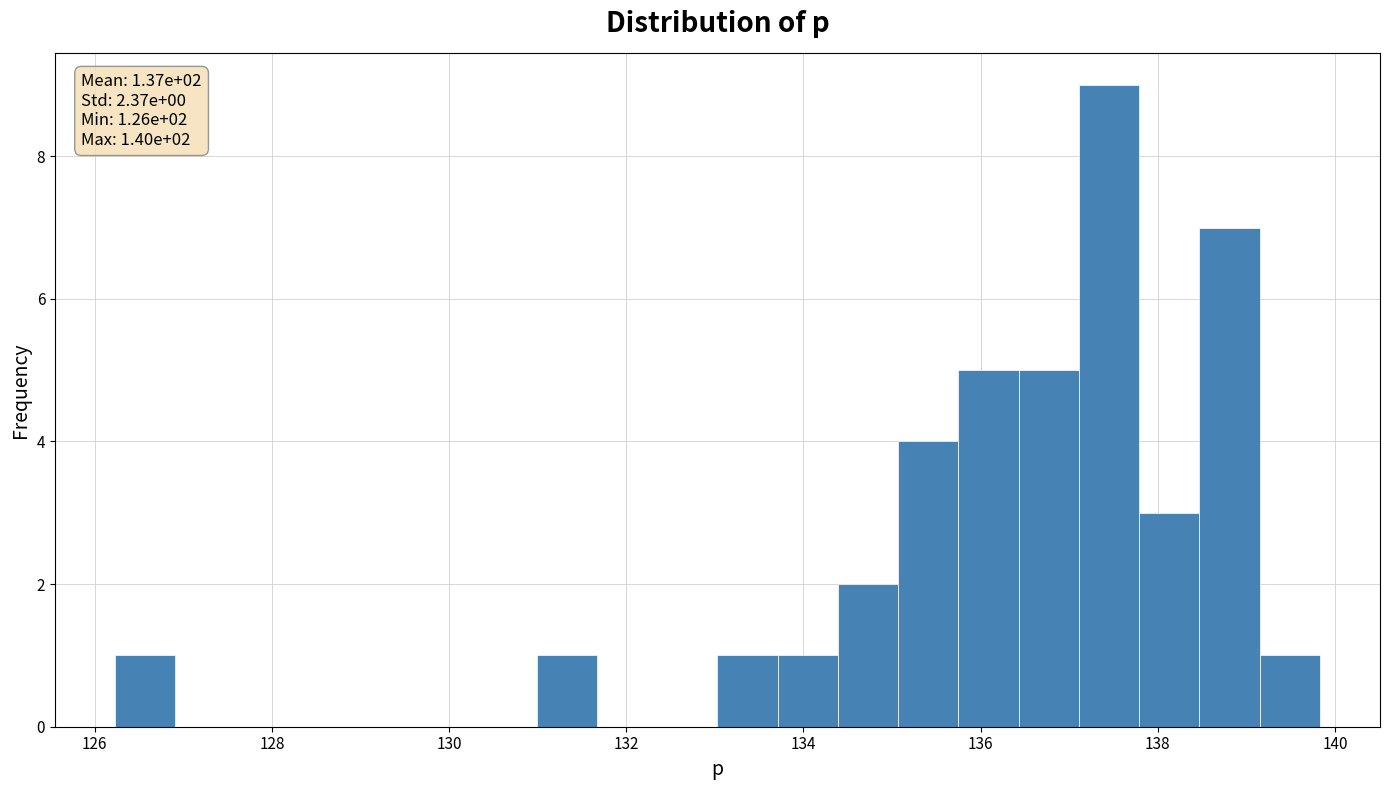

Around what value on the x-axis is the tallest bar? Give the approximate position of its centre, as read against the axis.

137.4